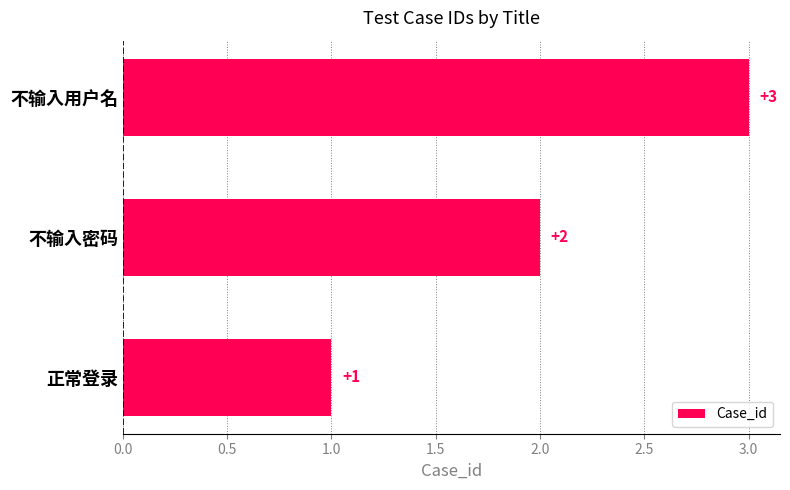

List the labels in order of value, smallest first.

正常登录, 不输入密码, 不输入用户名